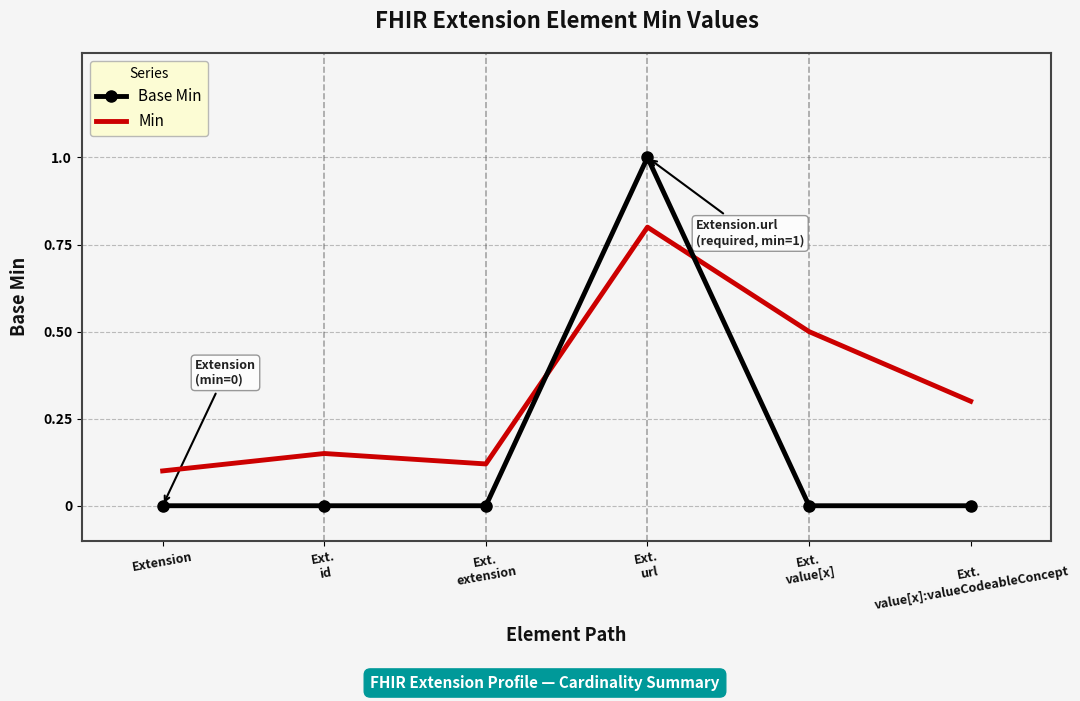

At how many categories does at least one series exceed 0?

6